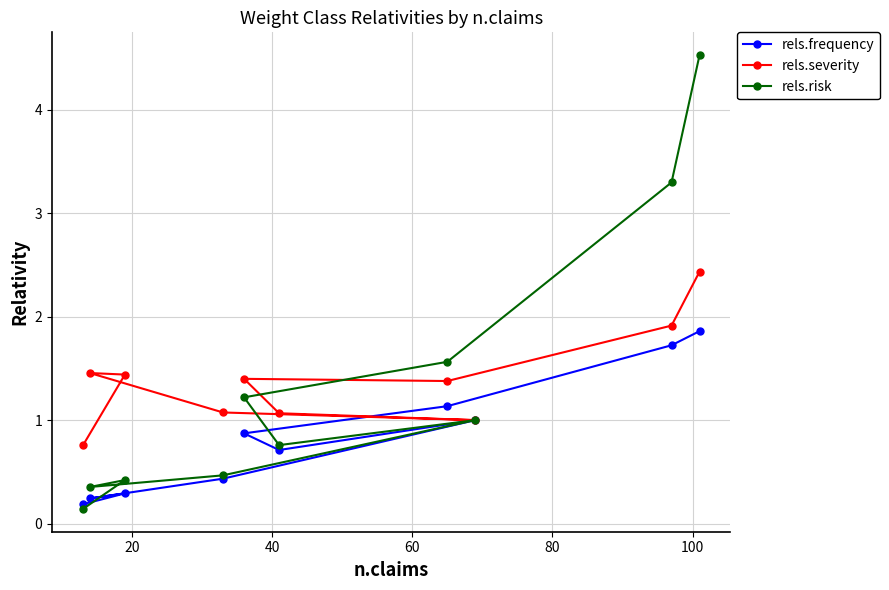

How many data points in rels.risk are above 1?

4